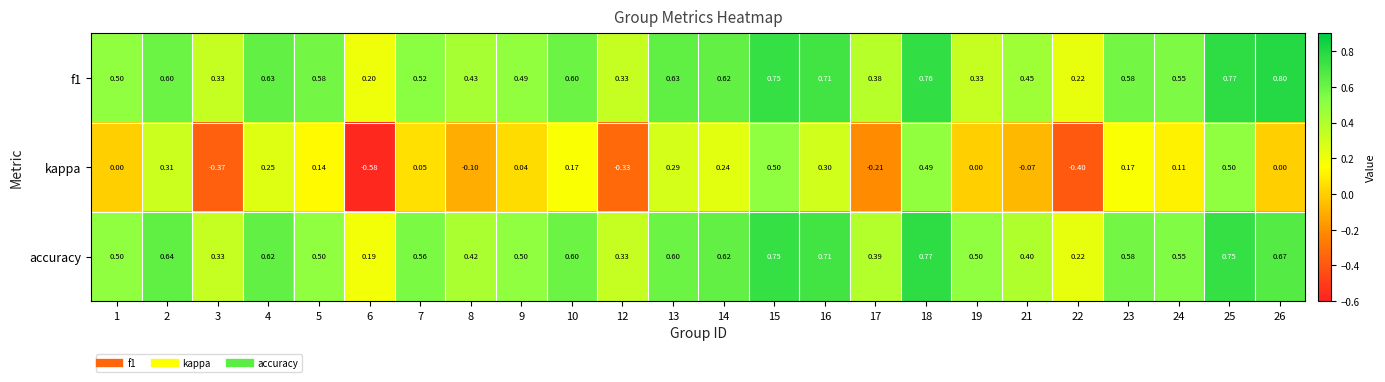

At how many categories does at least one series exceed 0?

24